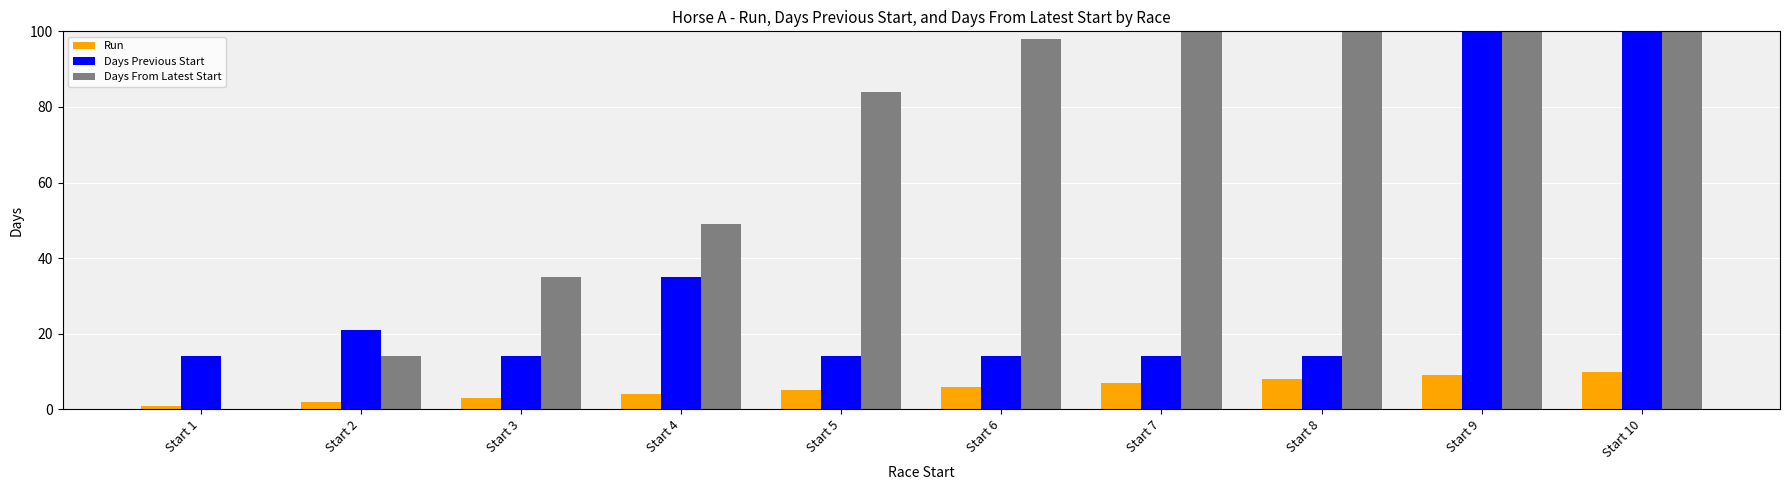

What is the value of the Run bar at the 1st from the left?

1